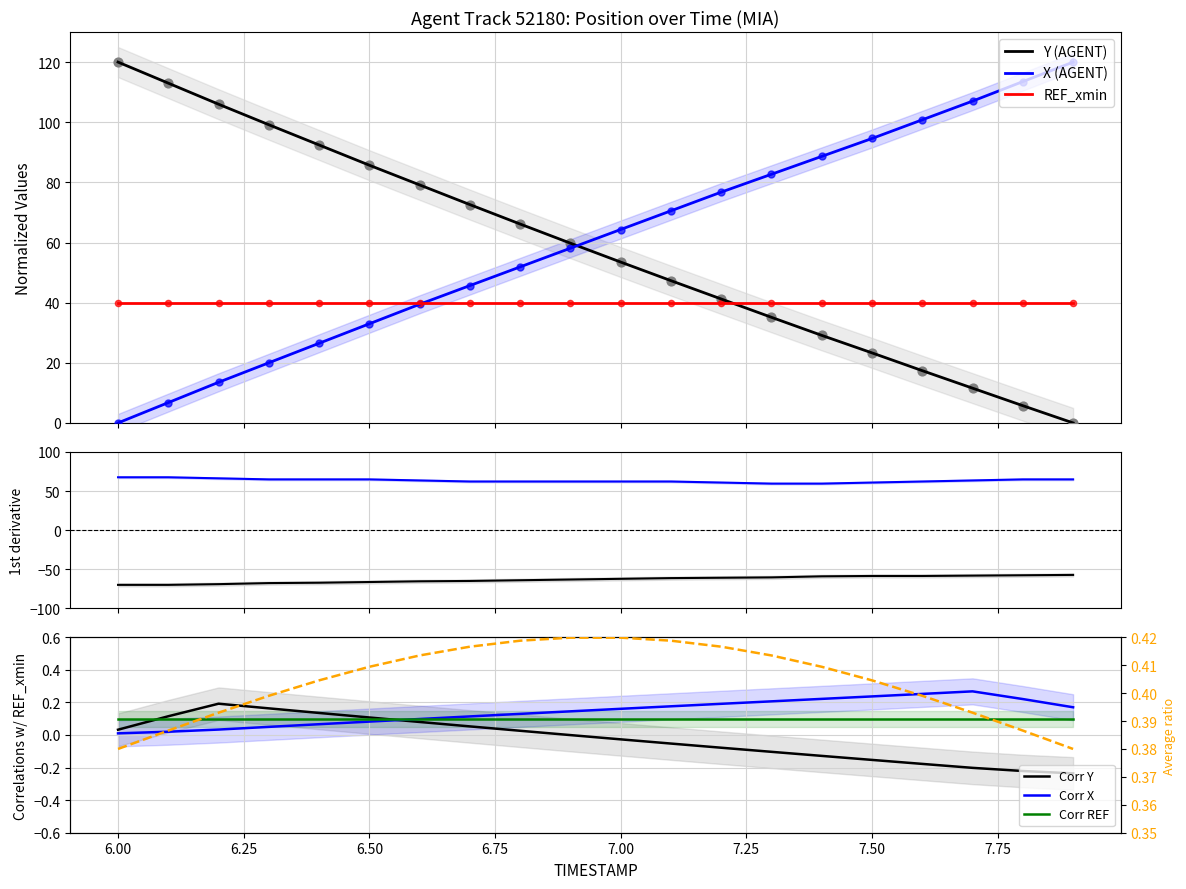

What is the maximum value for Y (AGENT)?

120.0